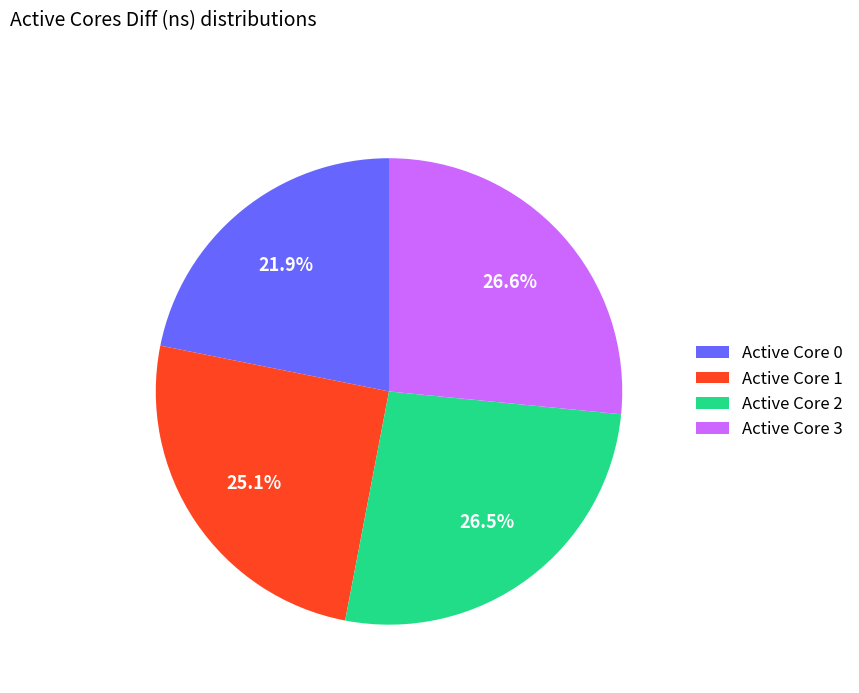

Is there a majority slice in this chart?

No